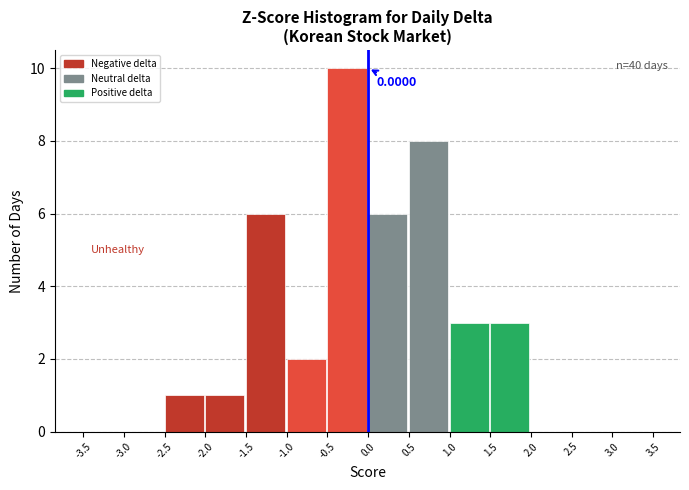

Which range on the x-axis has the tallest bar?

-0.5 to 0.0